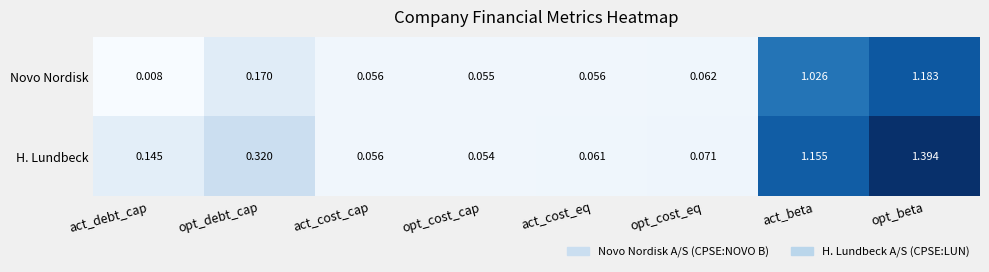

At which label is Novo Nordisk closest to 0?

act_debt_cap